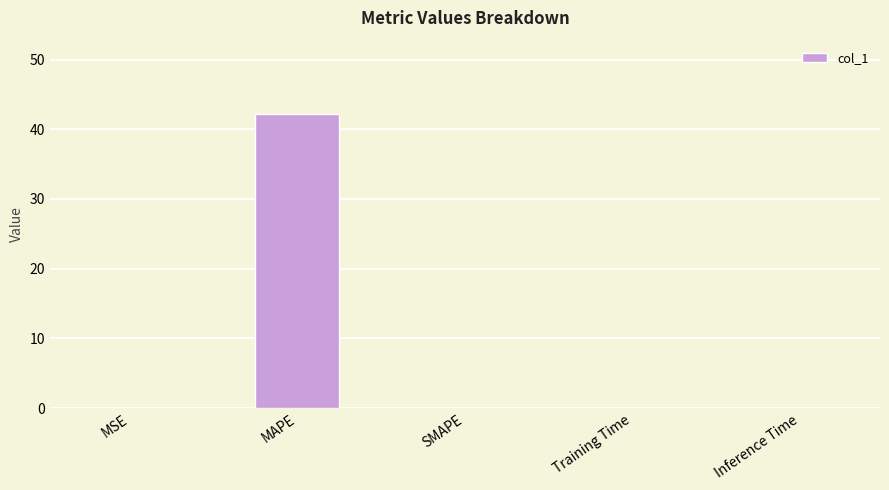

The value at MAPE is 42.2. True or false?

True